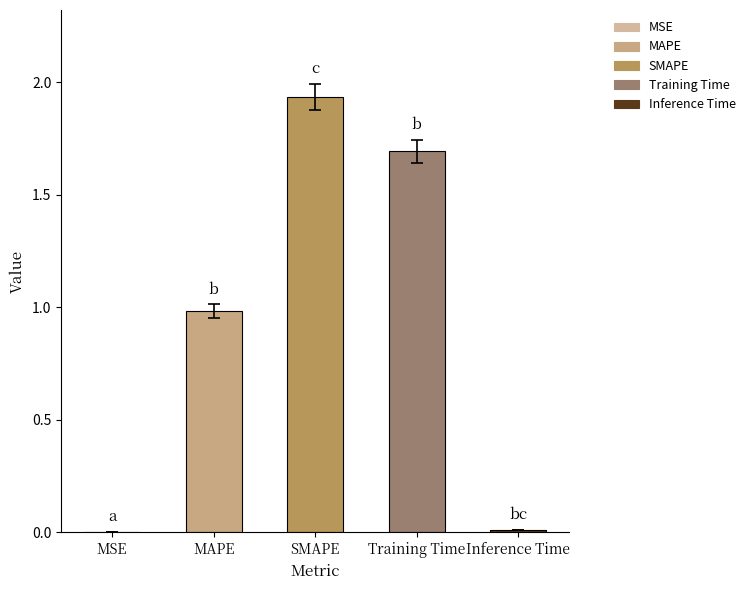

What is the sum of all values?

4.6